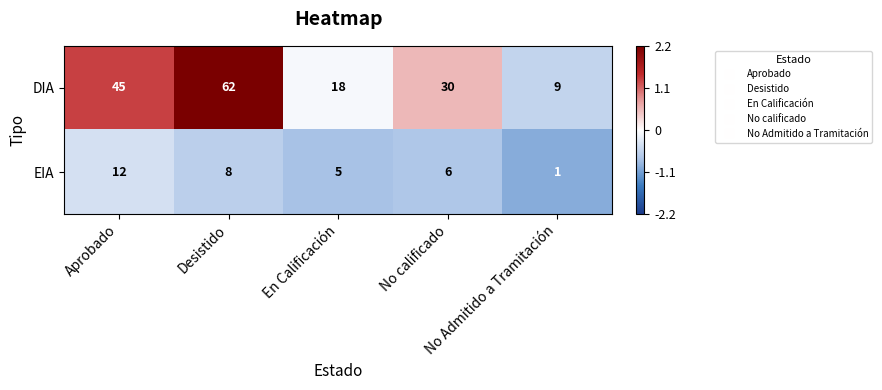

What is the greatest value displayed?

62